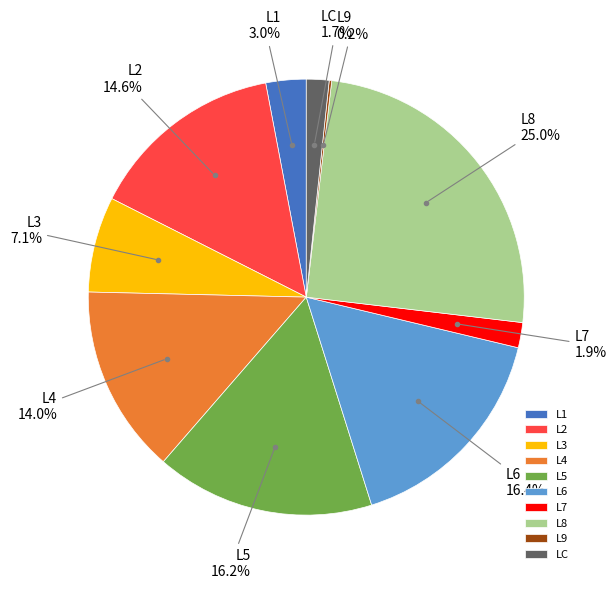

To the nearest percent, what is the difference between the largest and smallest slice percentages?

25%